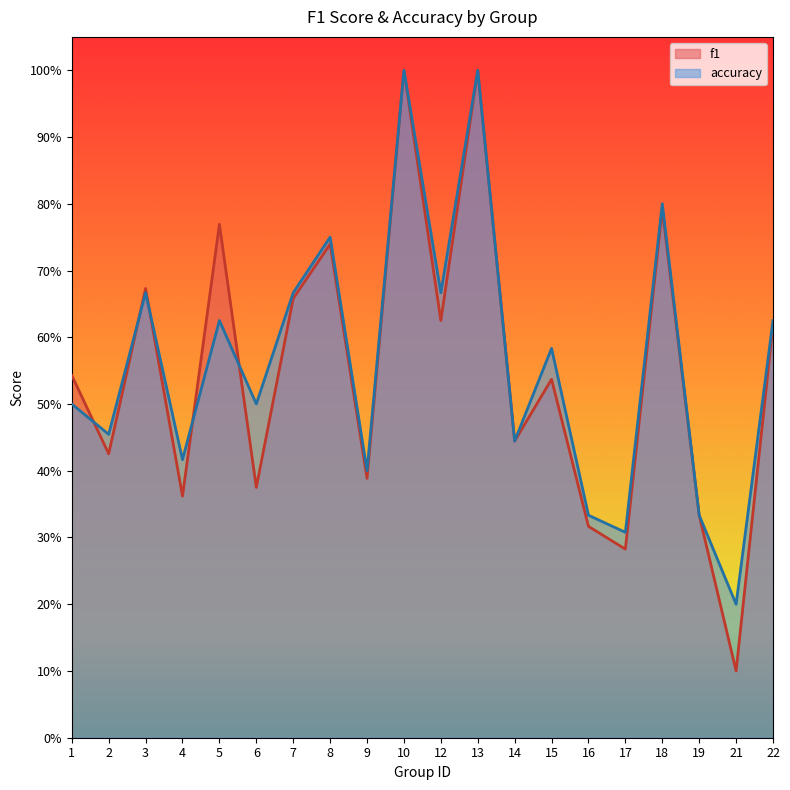

What is the value of the accuracy point at the 5th from the left?

0.6